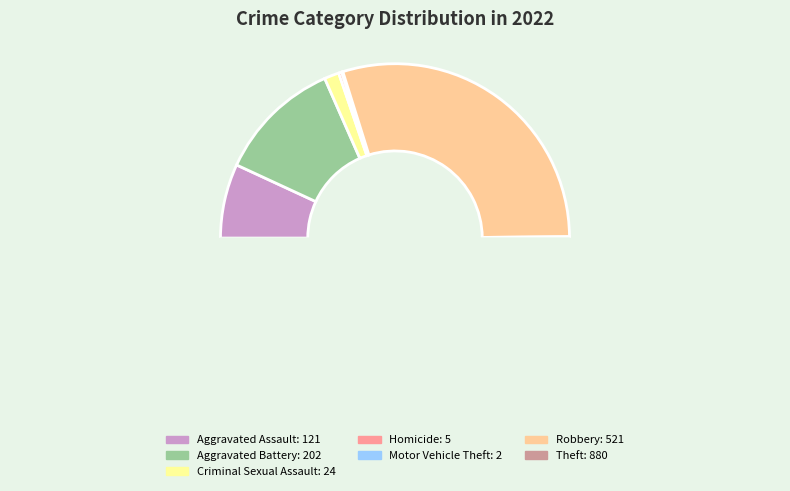

Between Criminal Sexual Assault and Aggravated Assault, which is larger?

Aggravated Assault